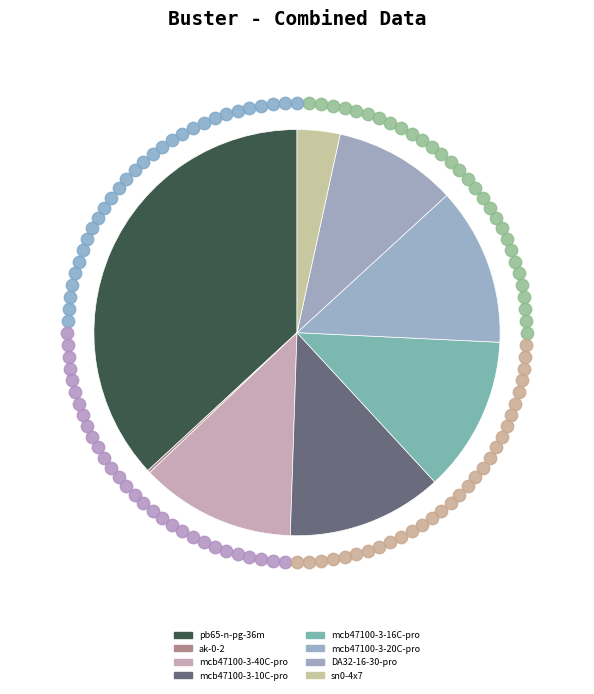

Is mcb47100-3-20C-pro the majority of the pie?

No